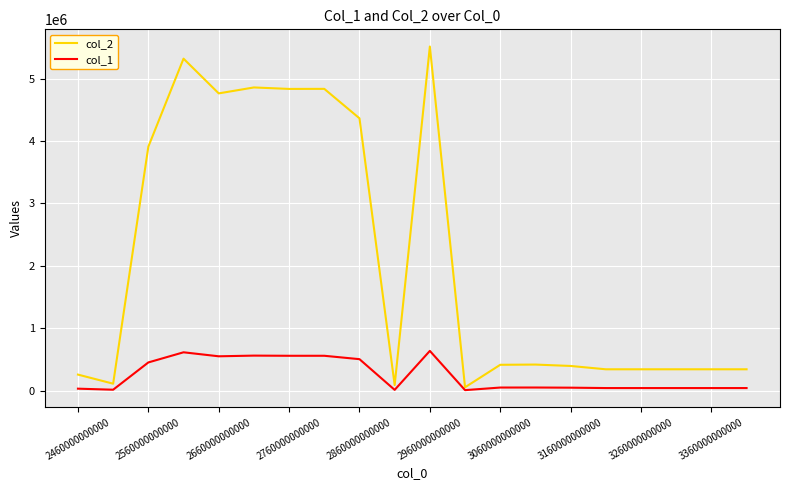

What is the greatest value displayed?

5513354.4